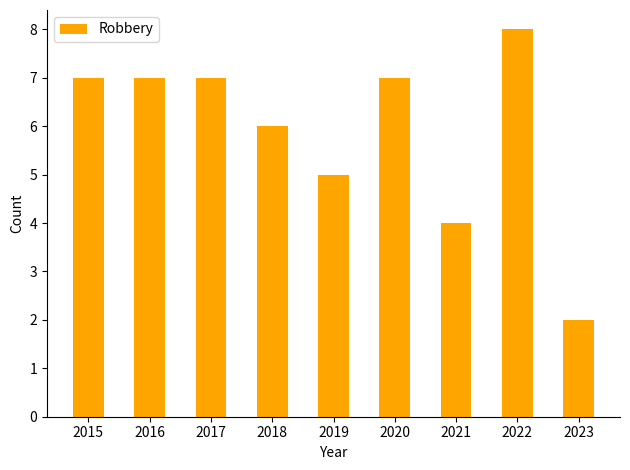

What is the minimum value shown in the chart?

2